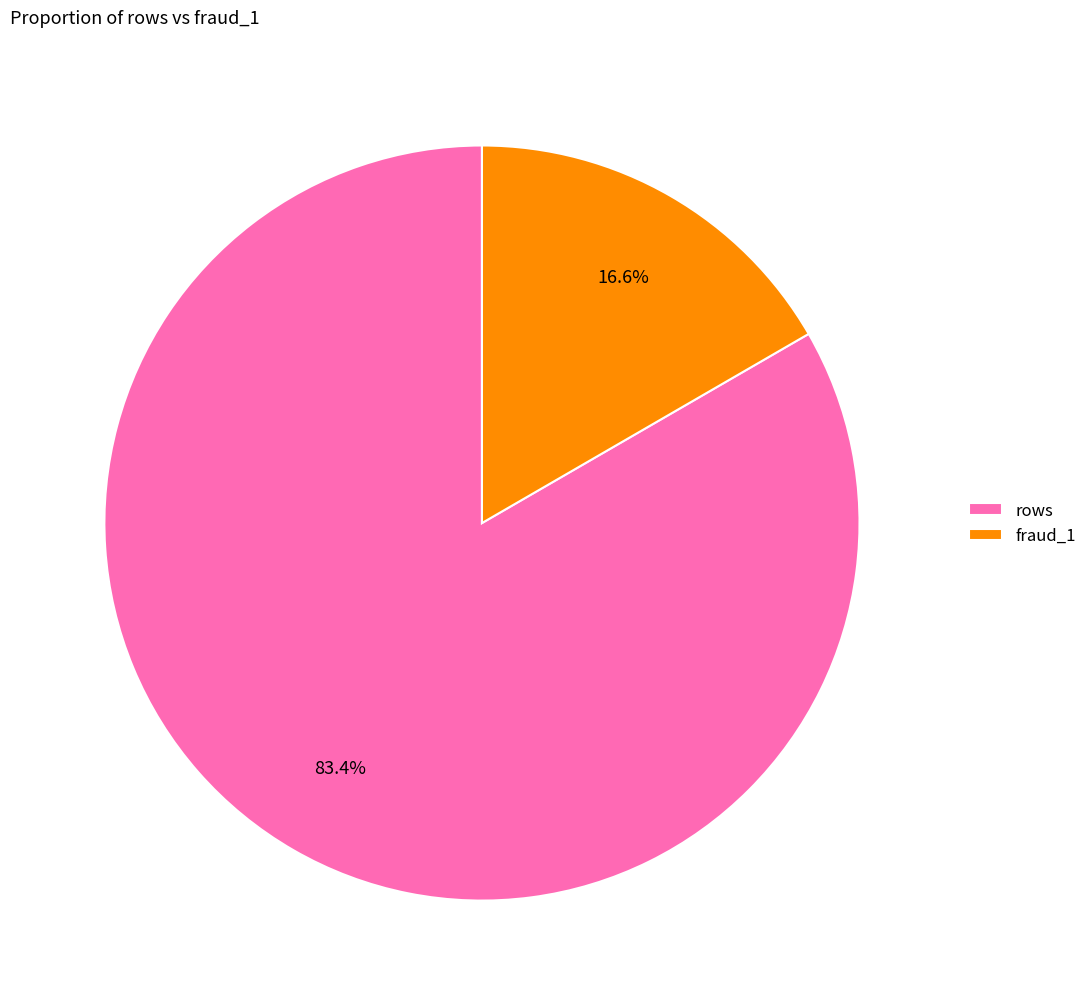

True or false: fraud_1 accounts for 25% of the total.

False